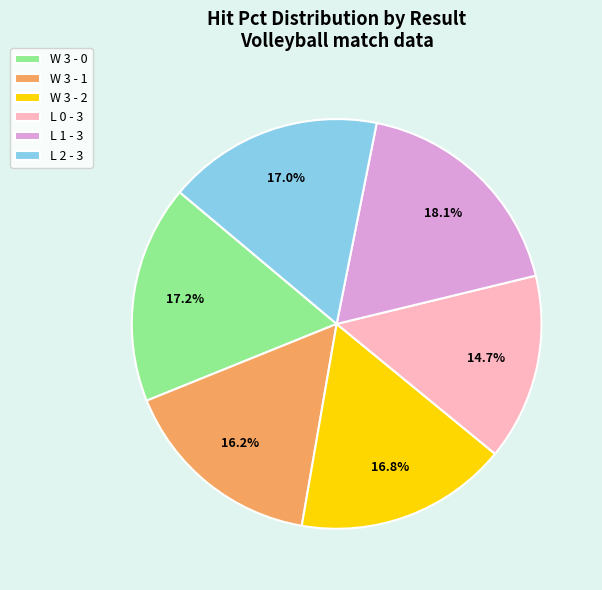

Is there a majority slice in this chart?

No